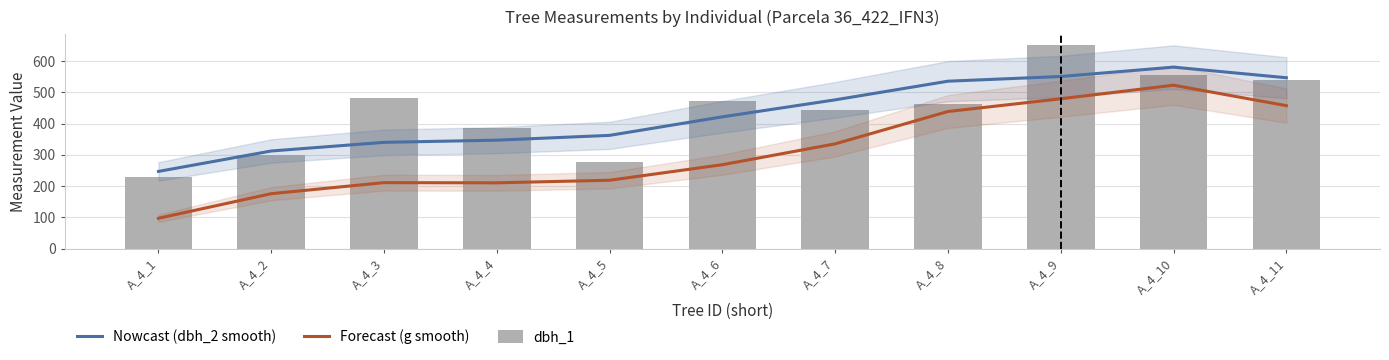

The Nowcast (dbh_2 smooth) series shows 421.7 at A_4_6. True or false?

True